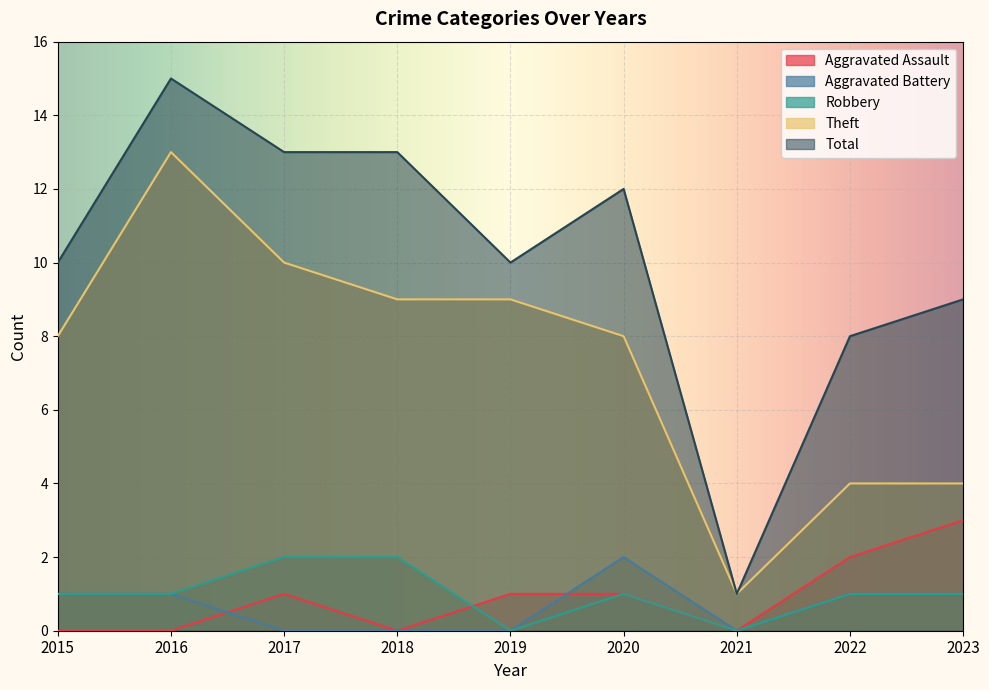

True or false: Total and Aggravated Assault cross at least once.

False